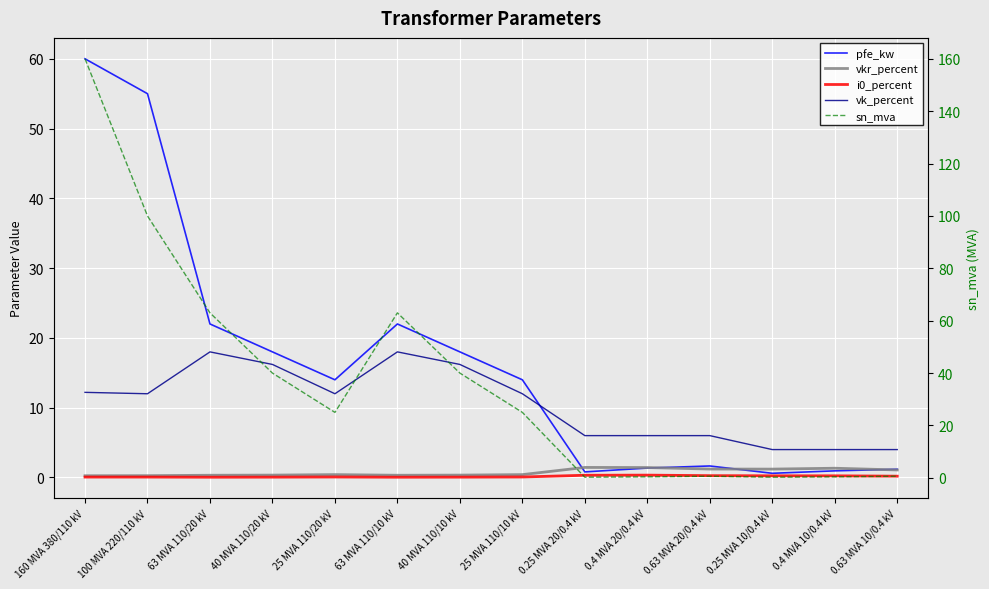

What is the label of the 1st point from the right?

0.63 MVA 10/0.4 kV